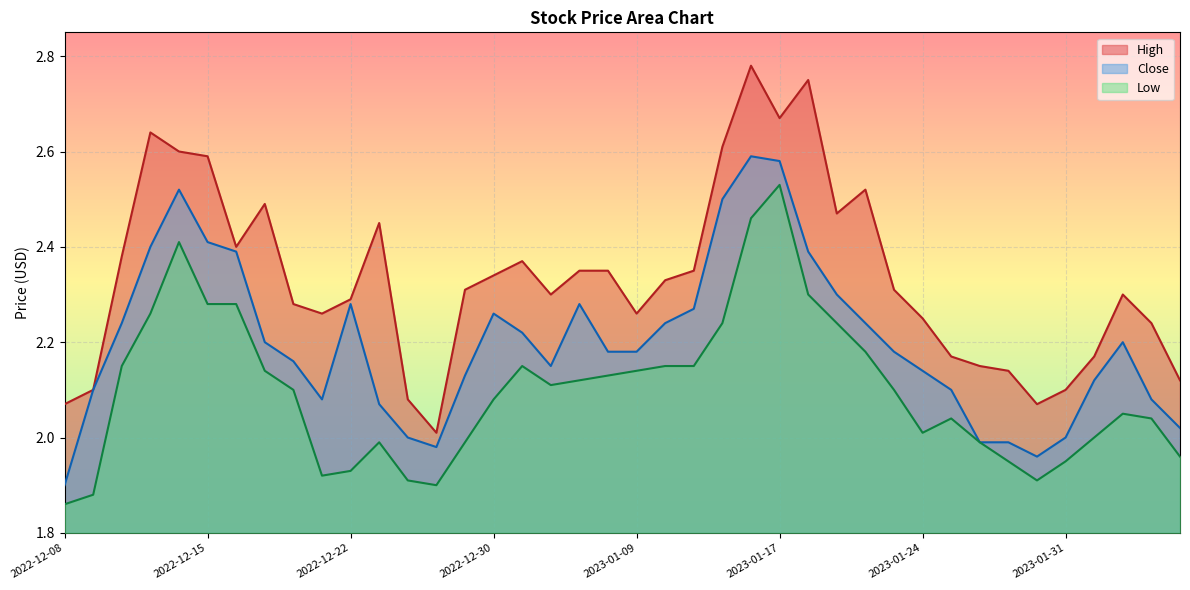

Which has a higher value, 2023-01-26 or 2023-01-09?

2023-01-09